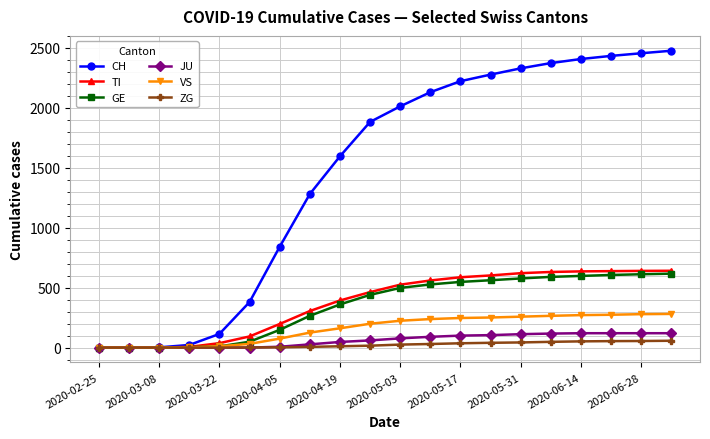

At how many categories does at least one series exceed 1026?

13